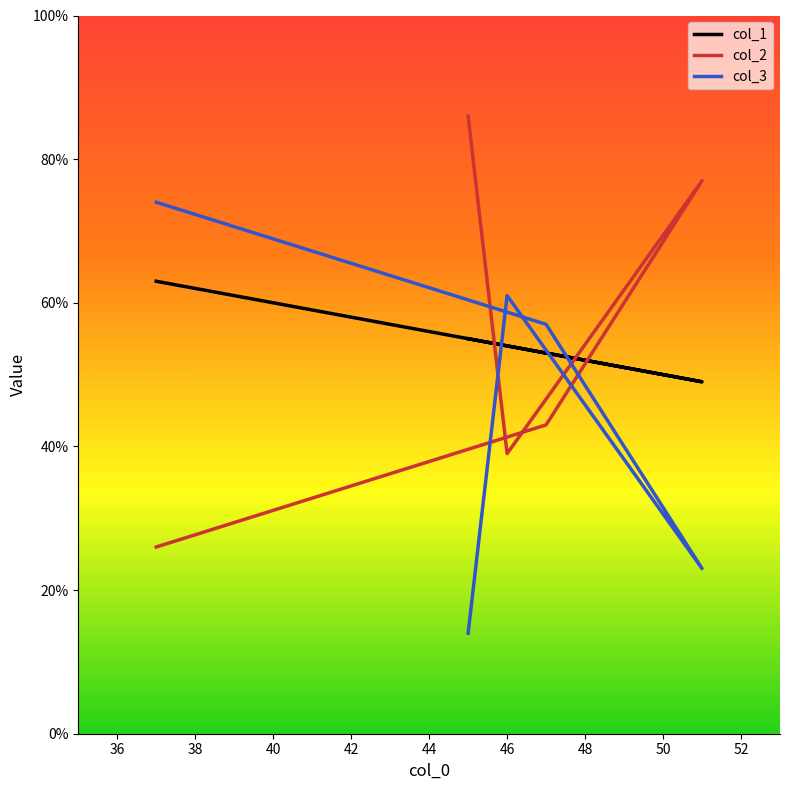

Rank the series by their maximum value, from lowest to highest.

col_1, col_3, col_2